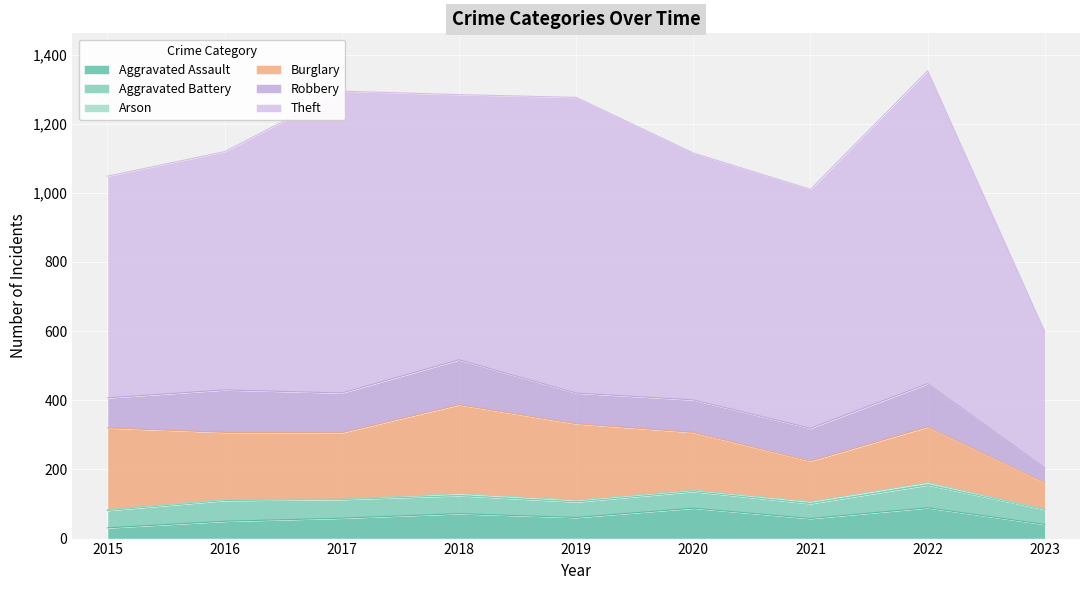

True or false: Theft and Aggravated Battery cross at least once.

False